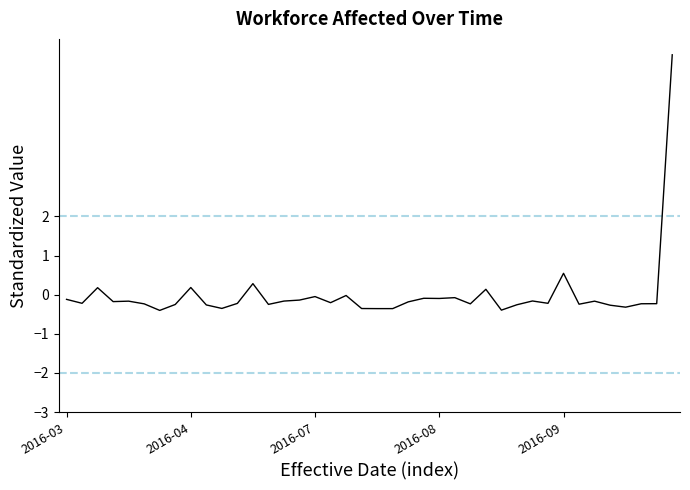

What is the difference between the maximum and minimum values?

6.5